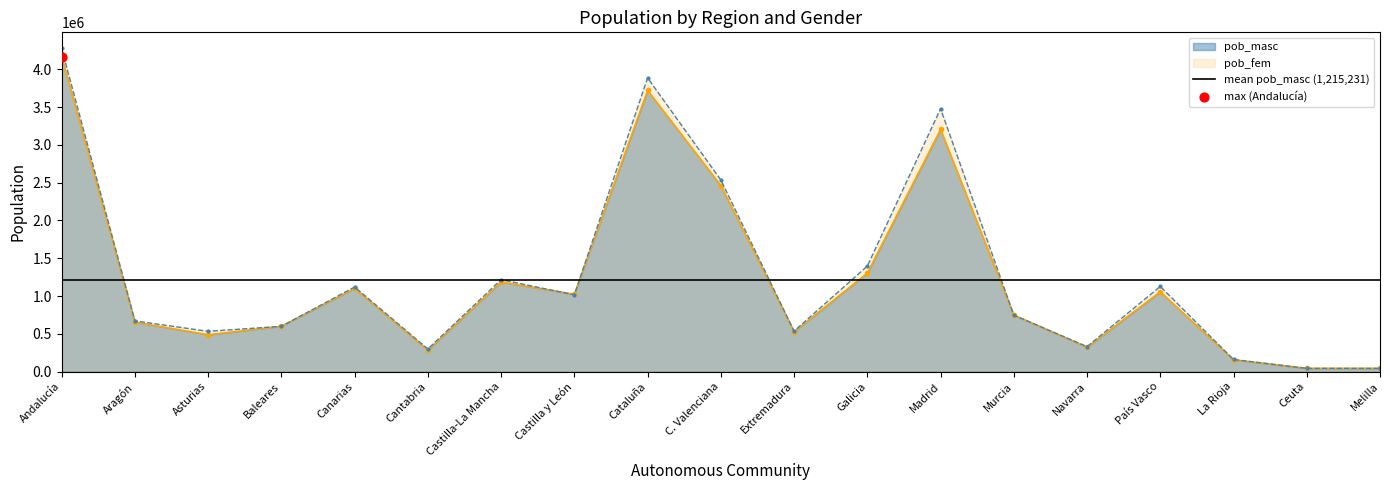

At which category is the sum across all series the highest?

Andalucía